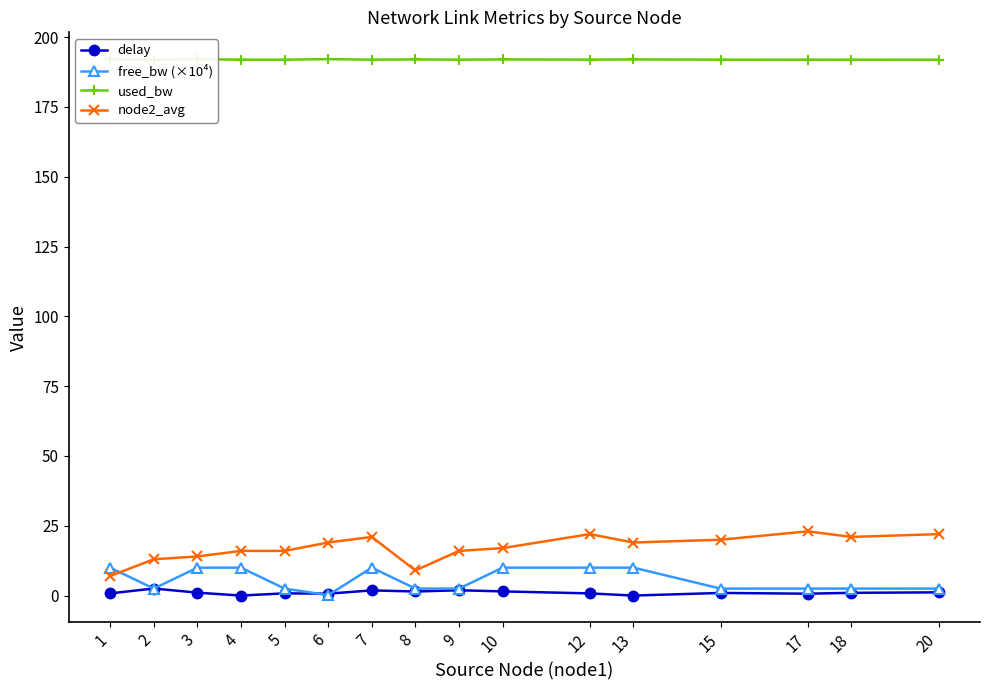

What is the lowest value of the node2_avg series?

7.0